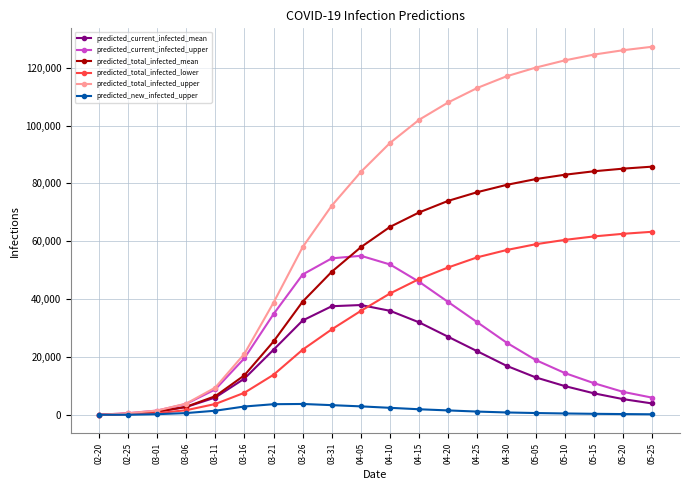

What is the label of the 14th point from the left?

04-25